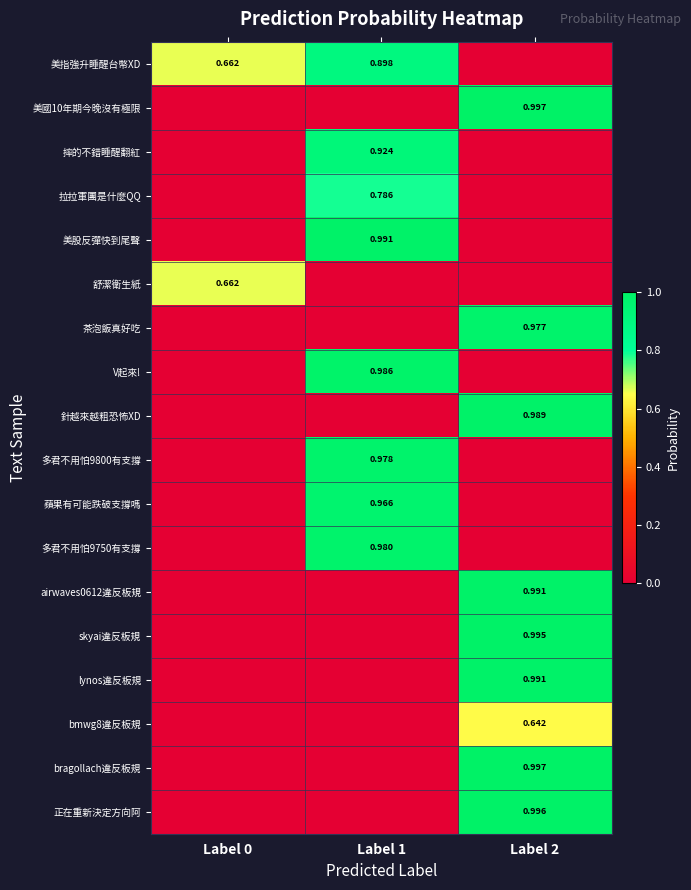

Is the value of 茶泡飯真好吃 at Label 1 greater than the value of lynos違反板規 at Label 2?

No